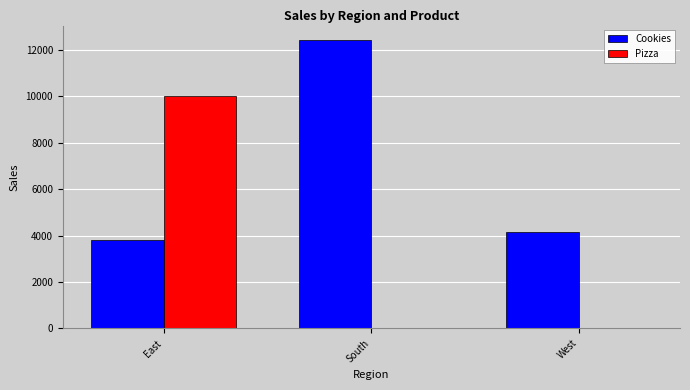

The value of Pizza at South is 0. True or false?

True